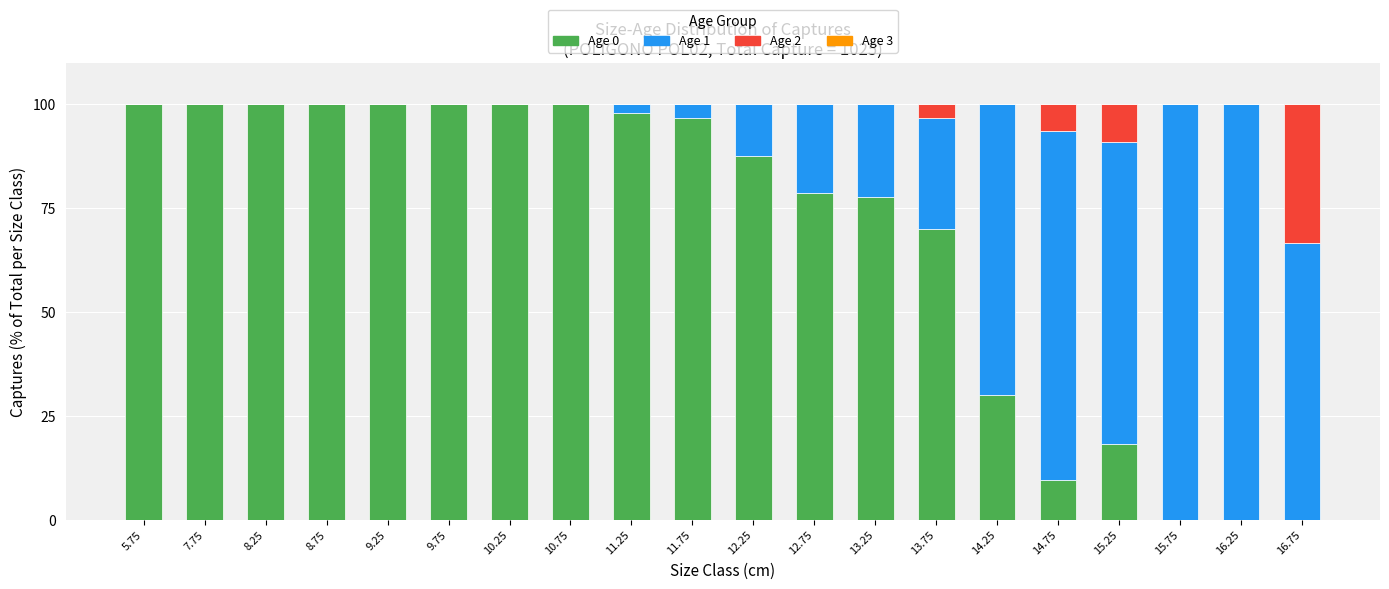

Is it true that Age 0 equals 100.0 at 8.75?

True